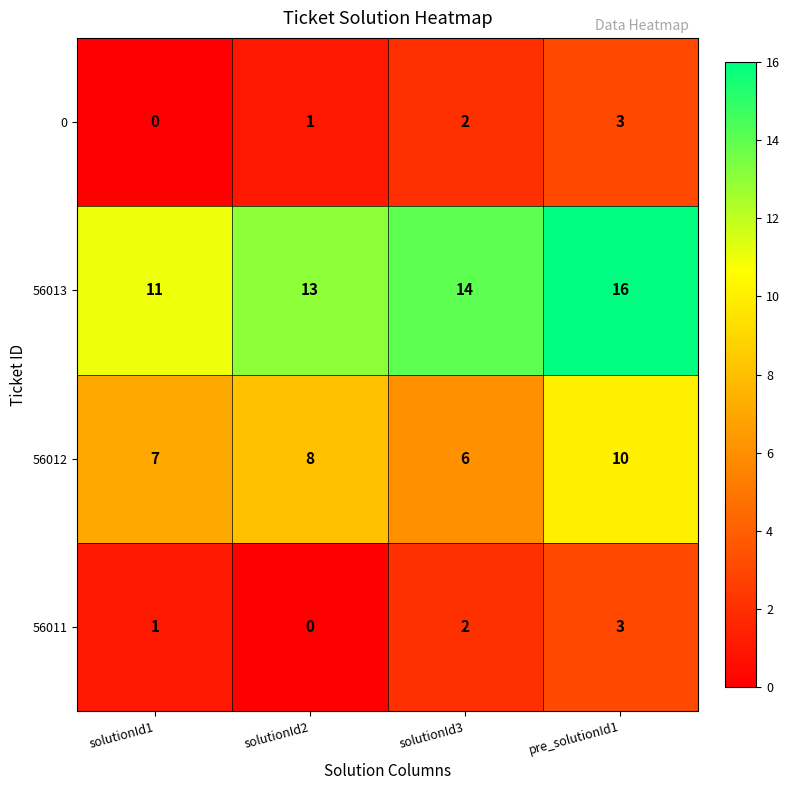

What is the total value across all series at solutionId3?

24